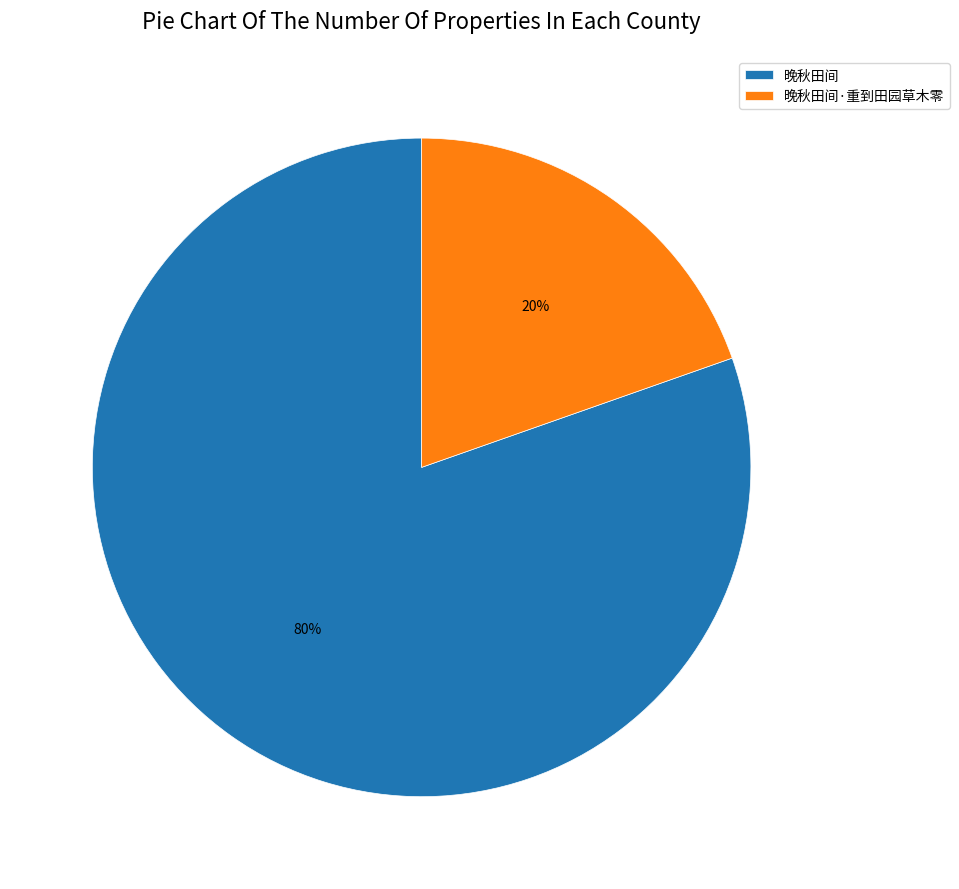

Is there a majority slice in this chart?

Yes